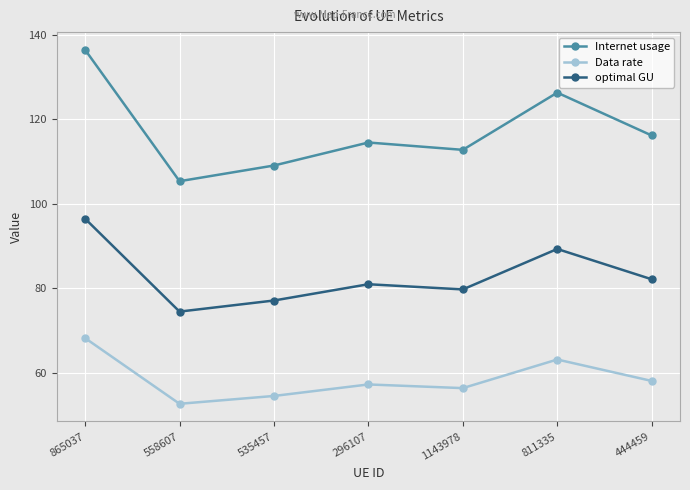

What is the total value across all series at 811335?

278.8